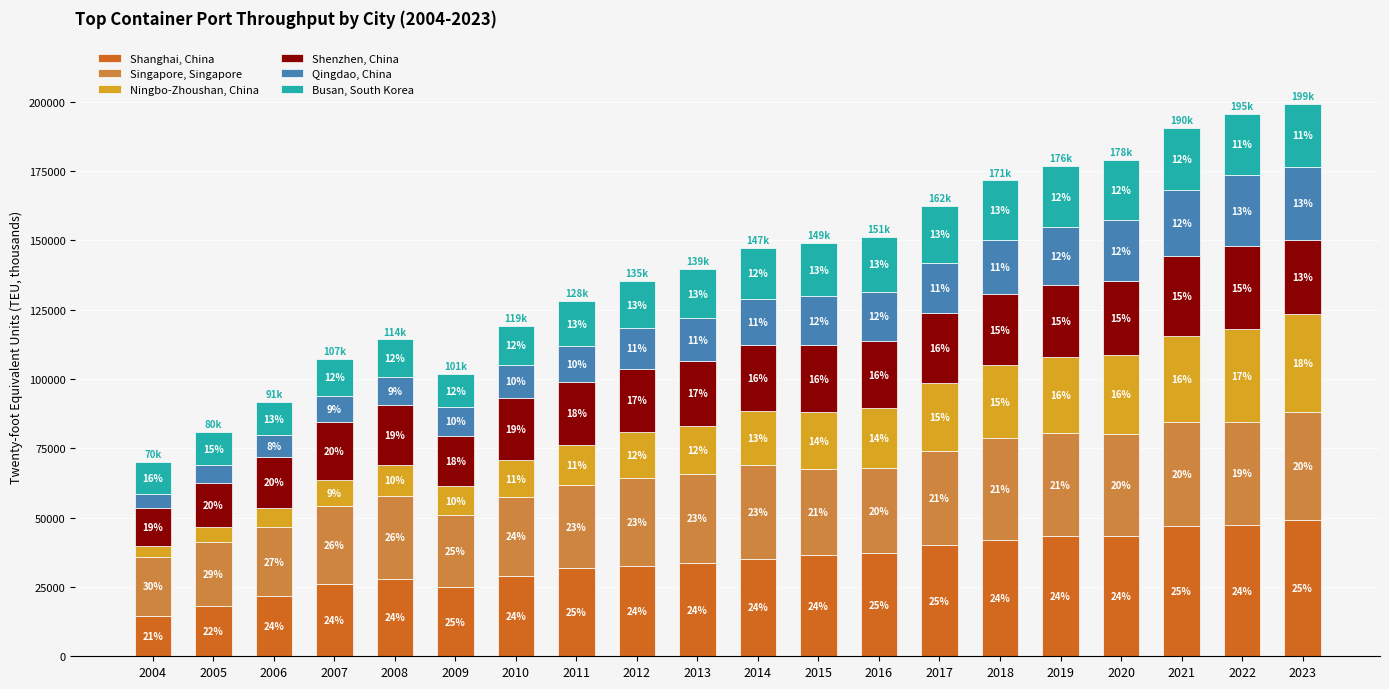

The Busan, South Korea series shows 24529 at 2012. True or false?

False